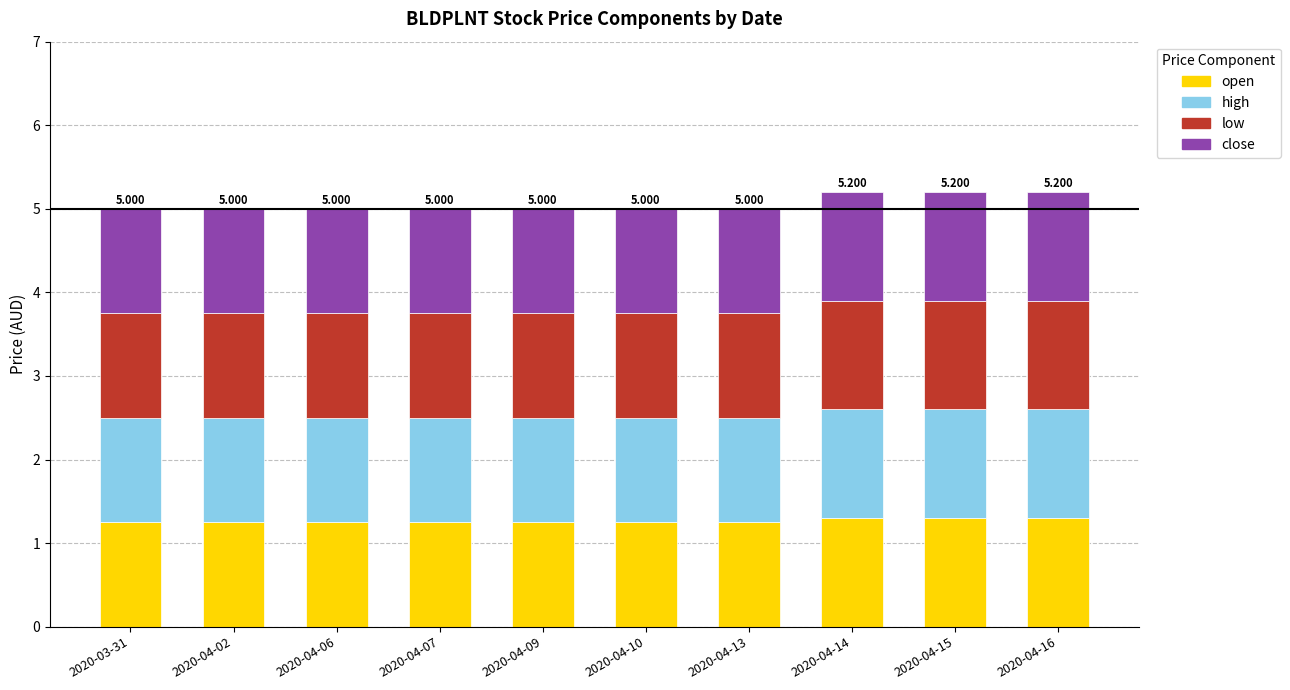

What is the sum of the high values at 2020-04-06 and 2020-04-16?

2.5